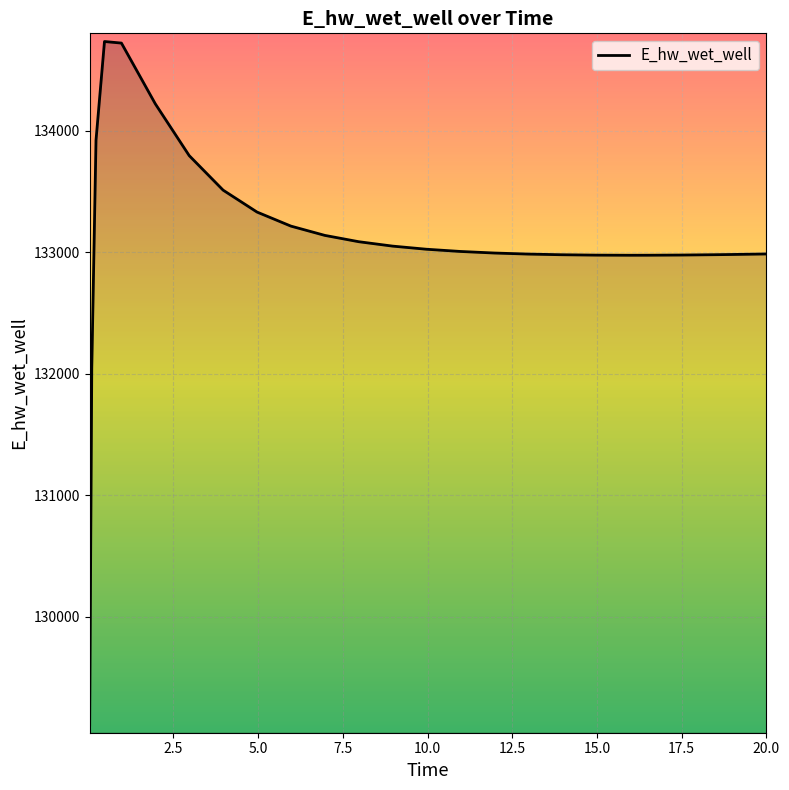

What is the difference between the maximum and minimum values?

5625.7